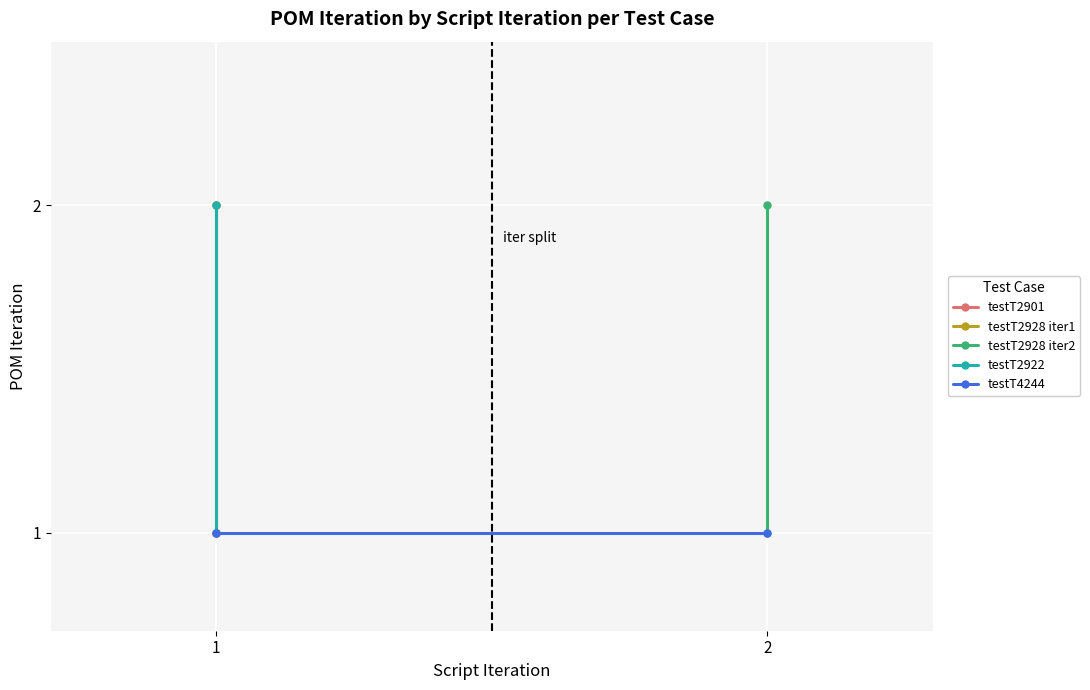

What is the difference between the highest and lowest values at 2?

1